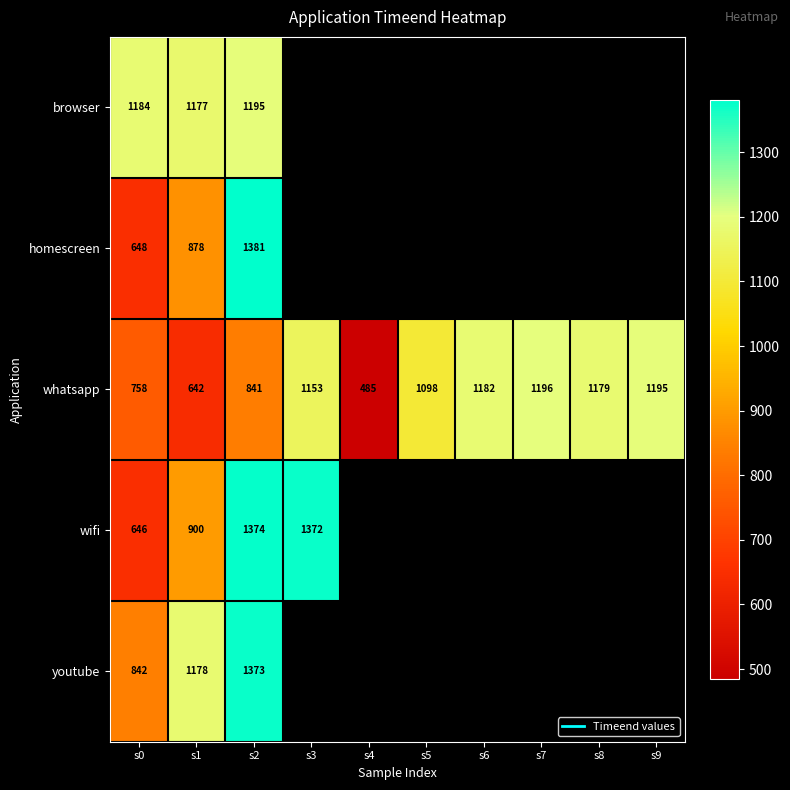

What is the difference between the maximum and minimum values in the homescreen series?

733.0